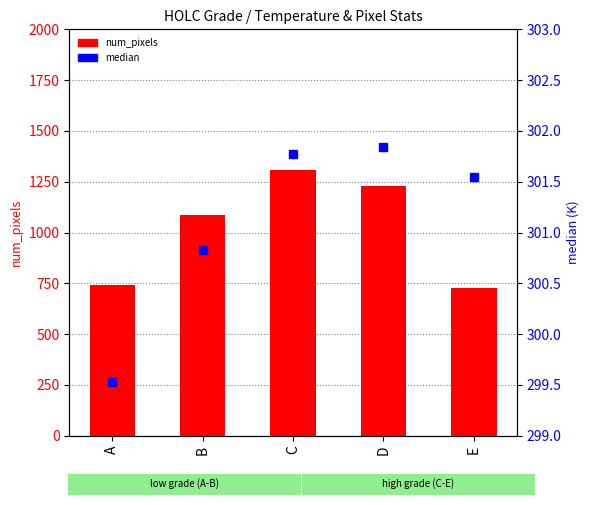

Which series has the widest spread of values?

num_pixels